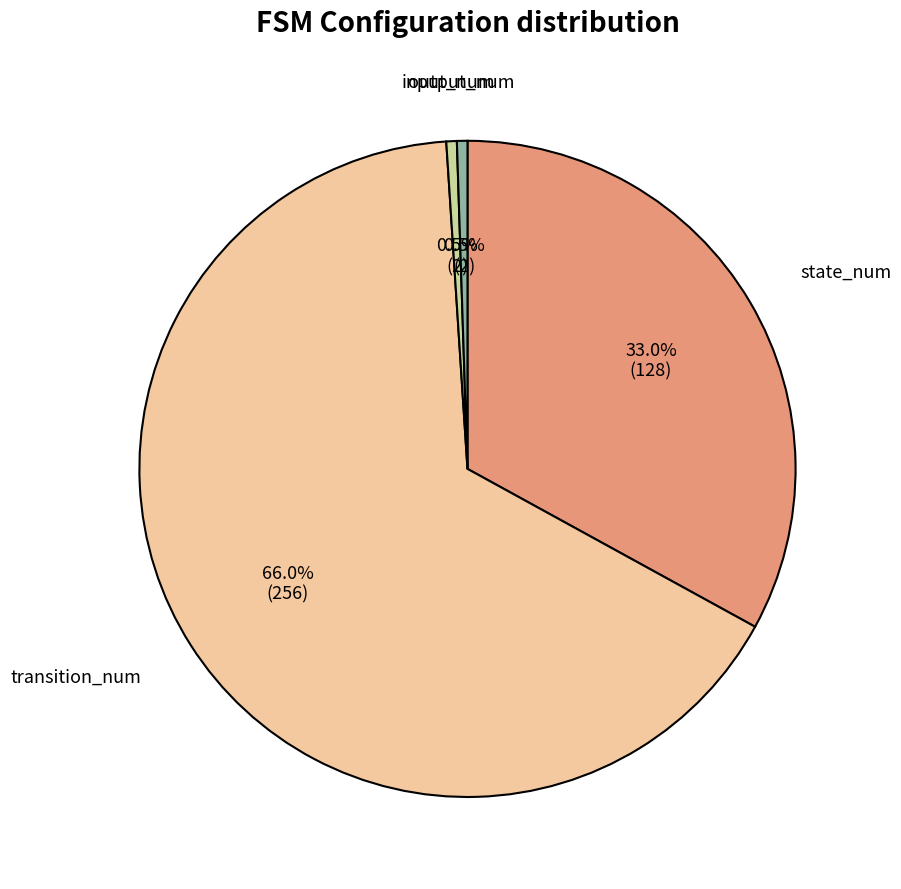

What is the largest slice in the pie chart?

transition_num